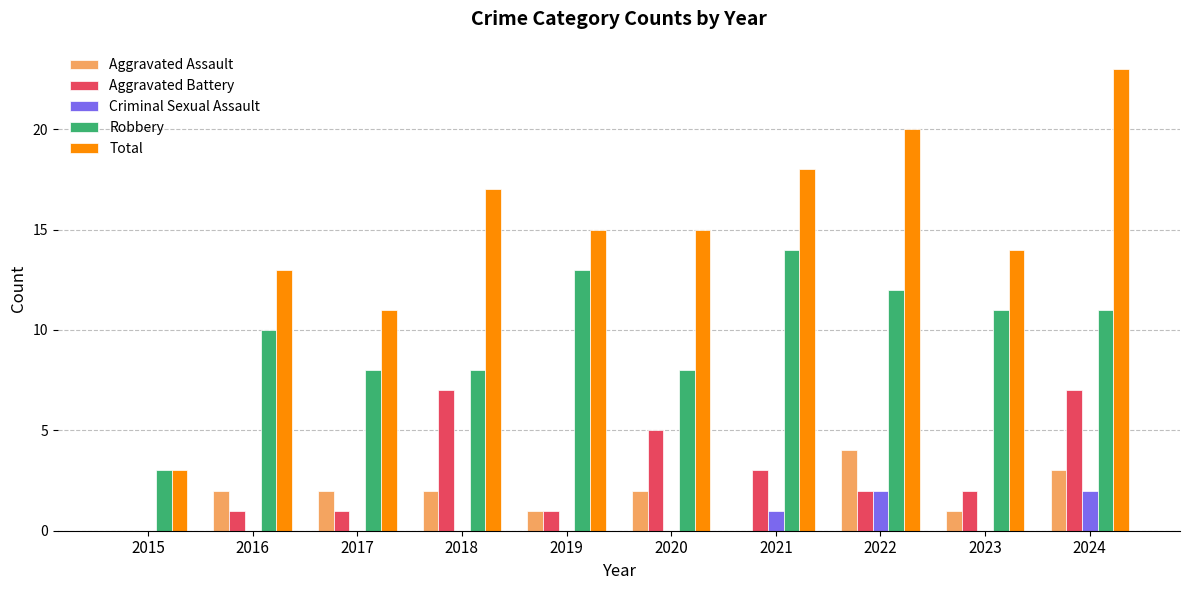

Is it true that Robbery equals 13 at 2017?

False